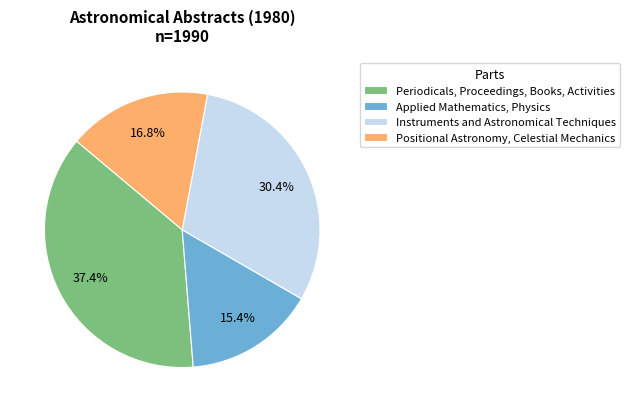

Count the number of slices in the pie.

4